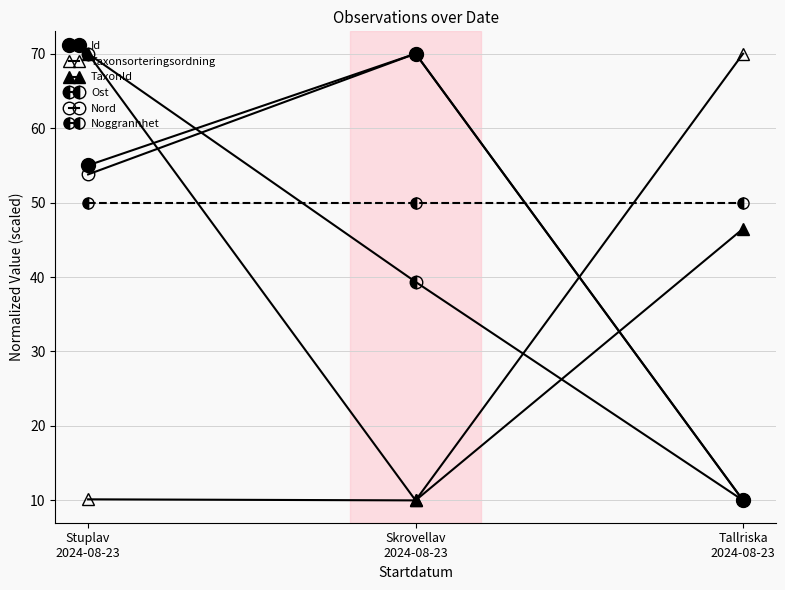

What is the label of the 1st point from the right?

Tallriska
2024-08-23